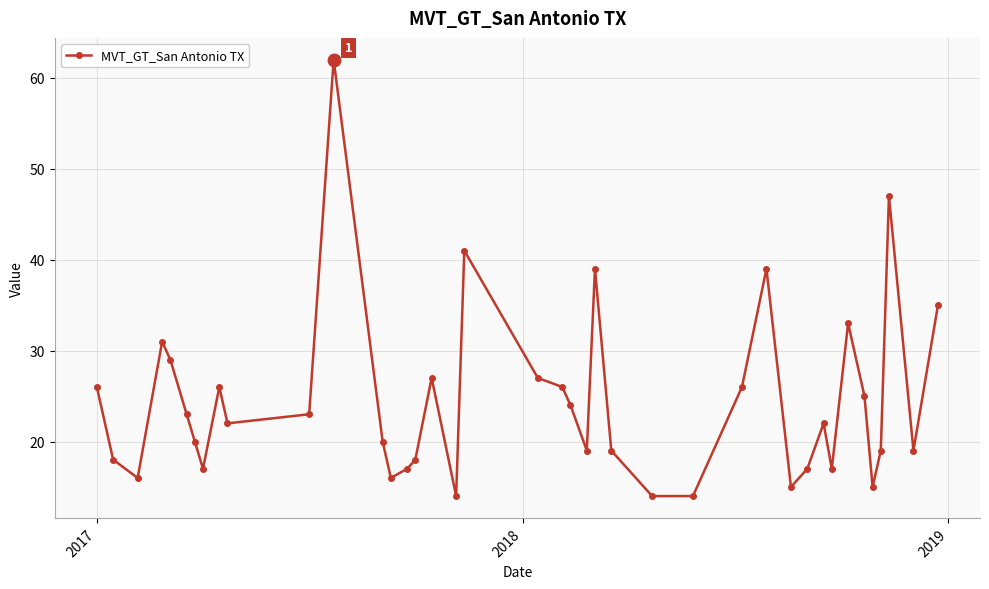

What is the value of the 34th point from the left?

33